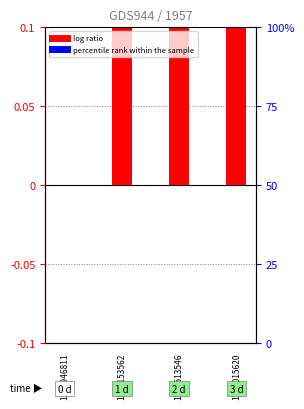

List the series in order of their peak value, highest first.

log ratio, percentile rank within the sample